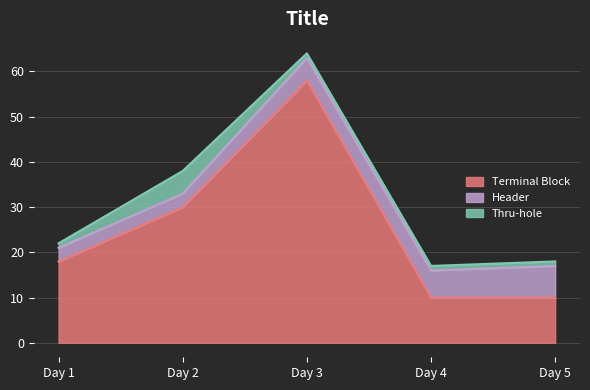

Does the chart display data point markers on the line(s)?

No